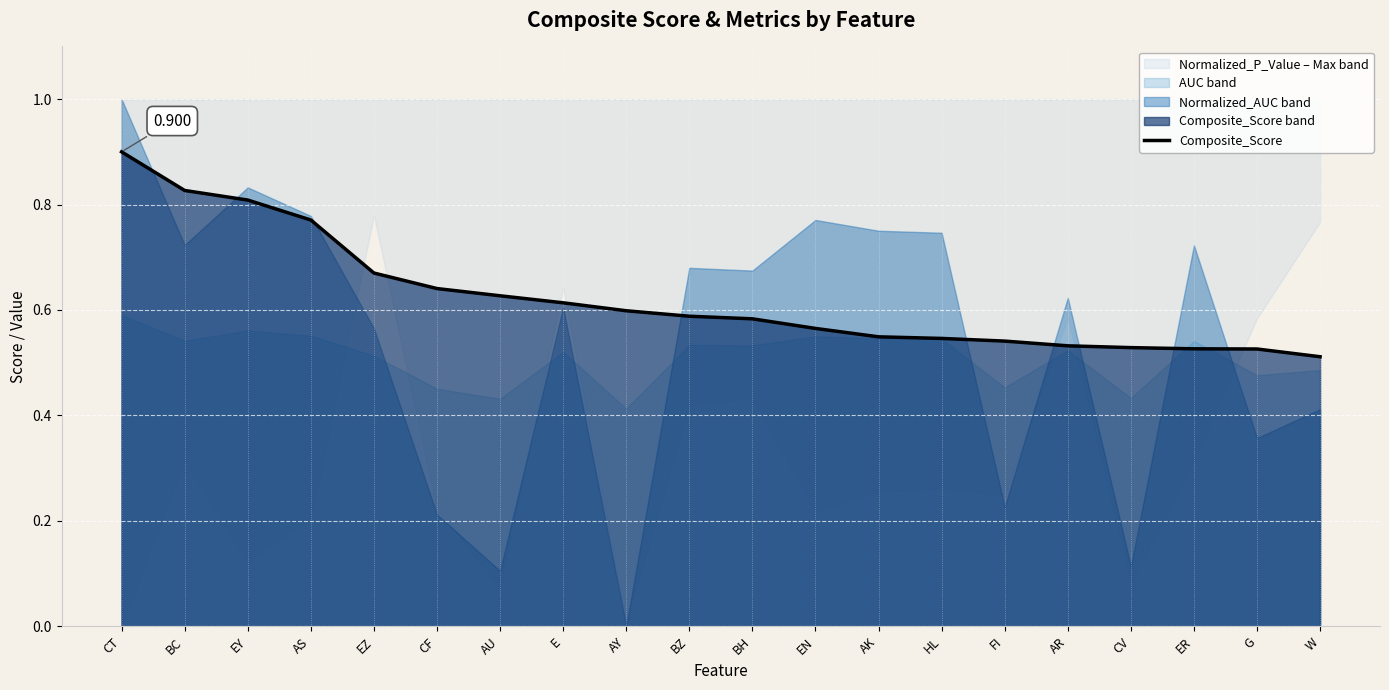

What is the sum of all values?

12.5